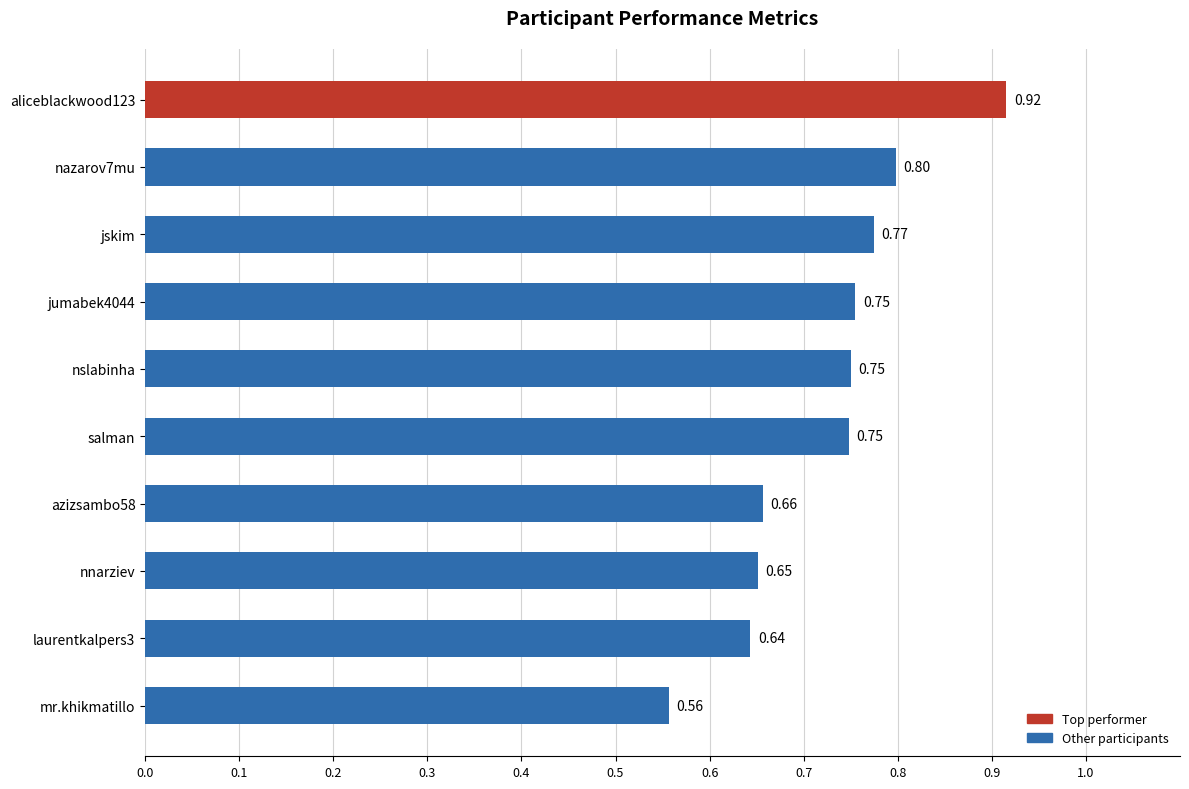

Which has a higher value, nazarov7mu or jskim?

nazarov7mu